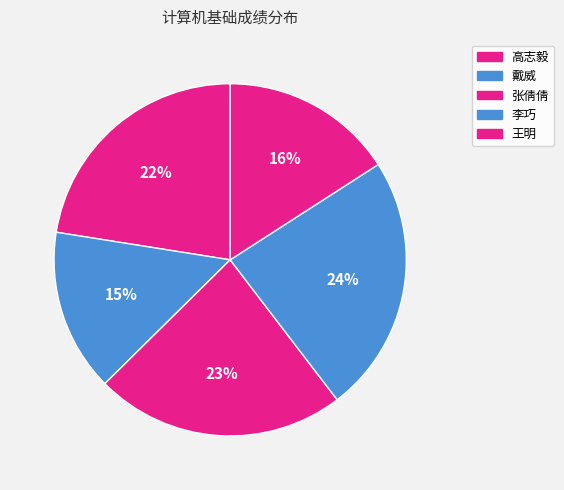

To the nearest percent, what is the average slice percentage?

20%